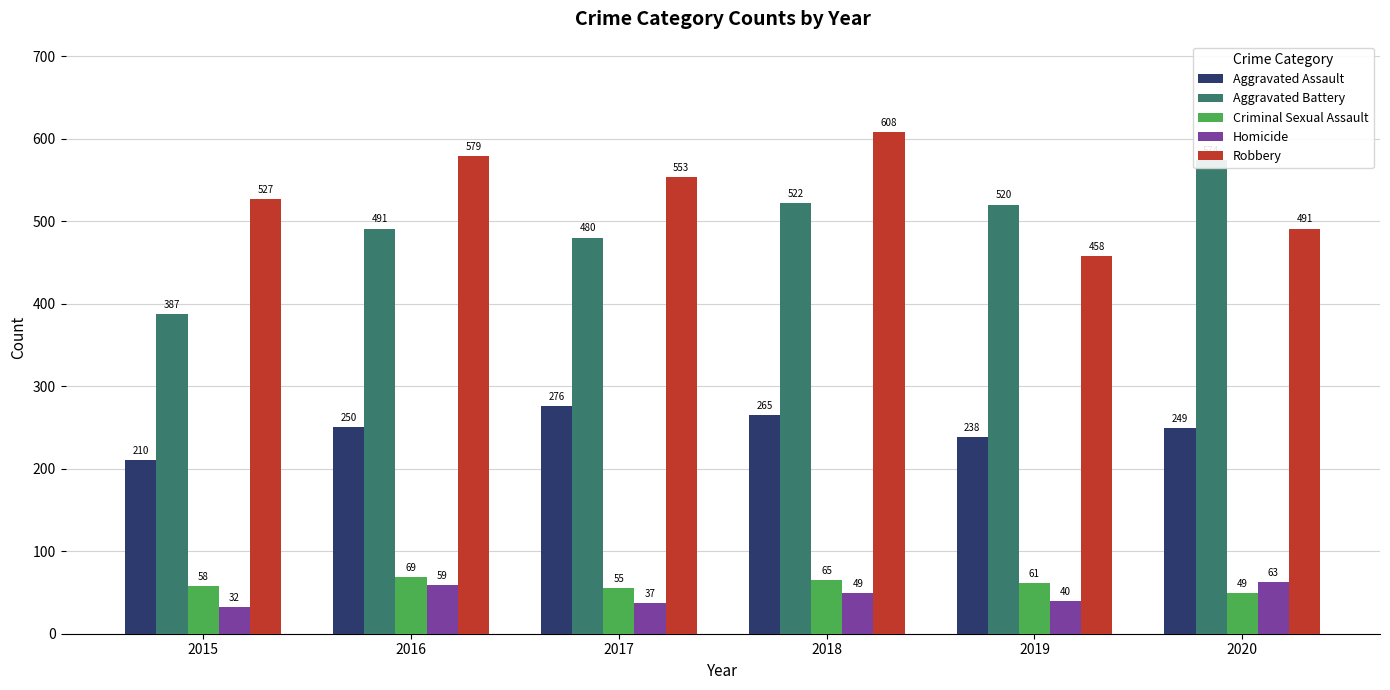

True or false: Robbery has a value of 294 at 2018.

False